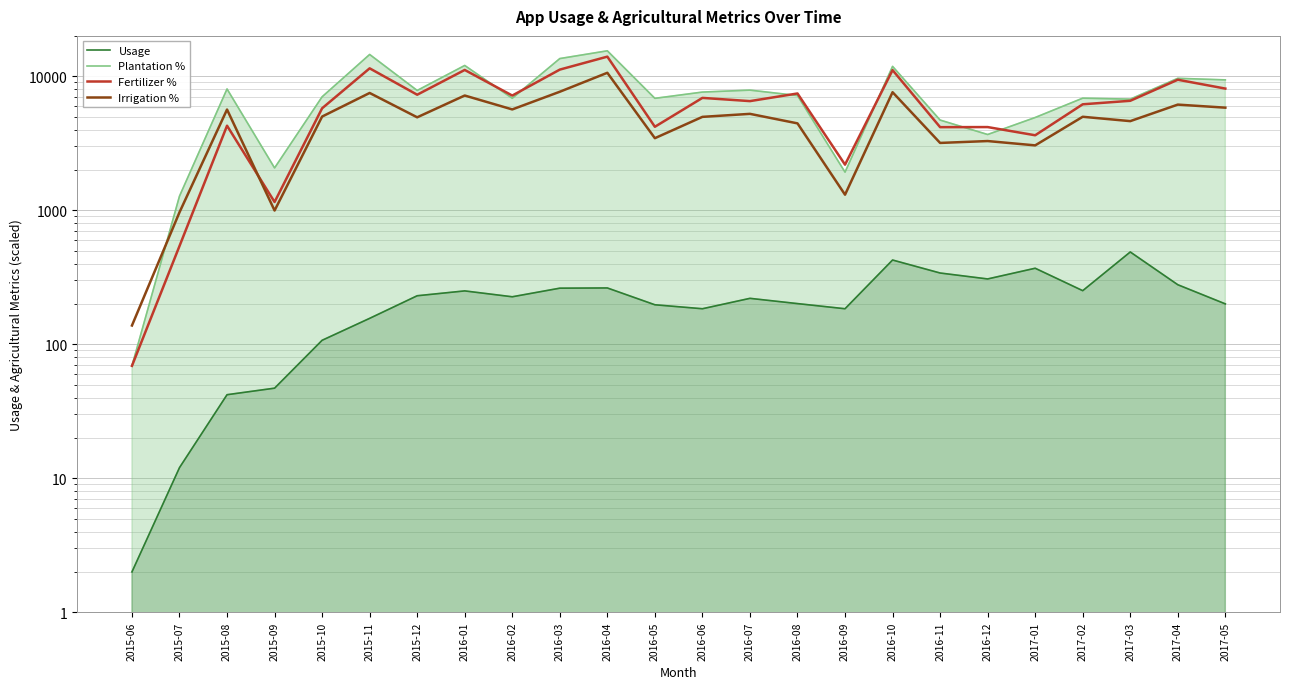

At which label is Fertilizer % closest to 7034?

2016-02